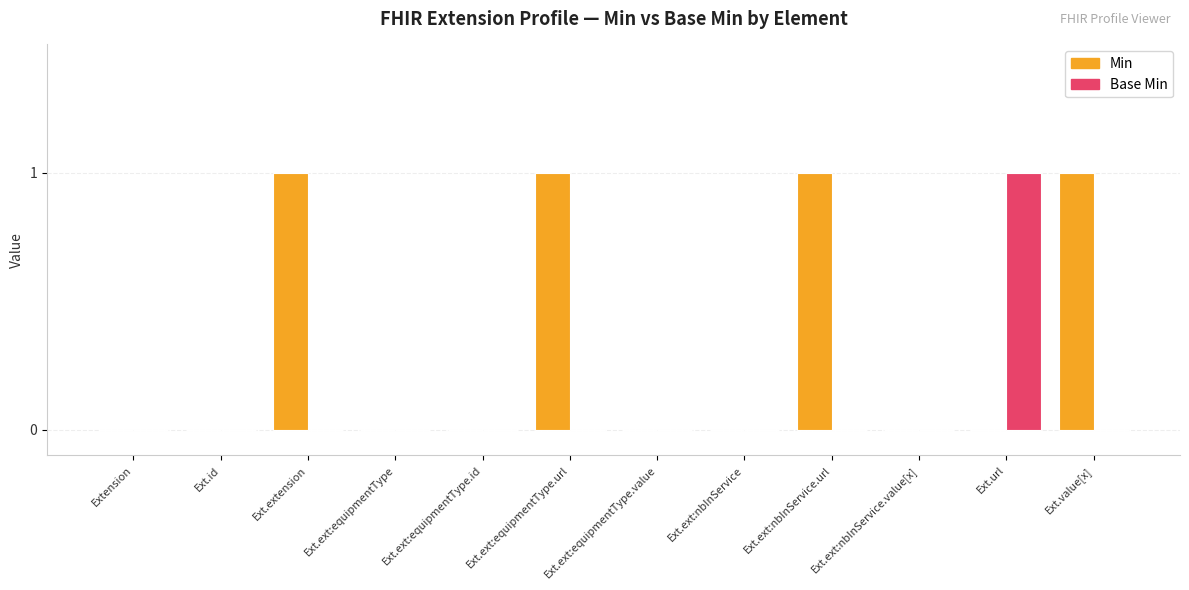

What is the sum of all Min values?

4